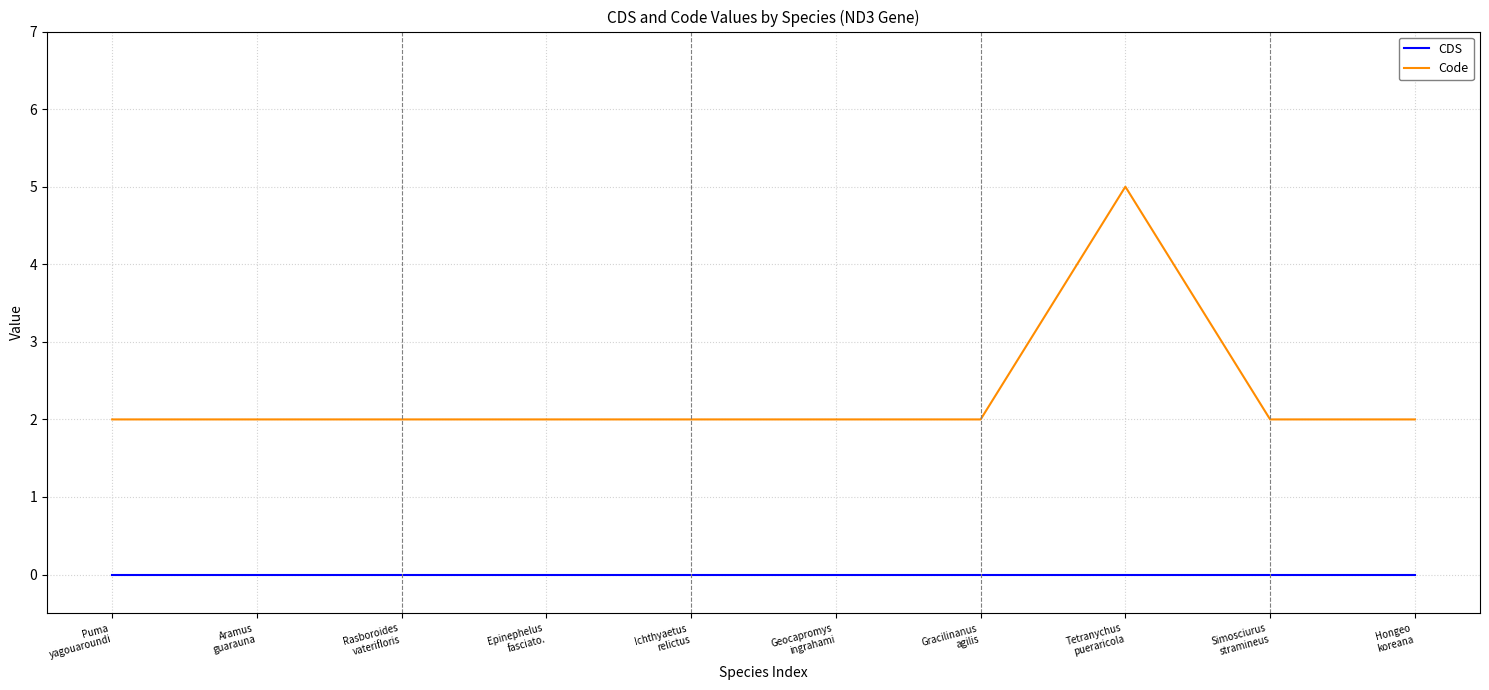

List the labels in order of Code value, smallest first.

Puma
yagouaroundi, Aramus
guarauna, Rasboroides
vaterifloris, Epinephelus
fasciato., Ichthyaetus
relictus, Geocapromys
ingrahami, Gracilinanus
agilis, Simosciurus
stramineus, Hongeo
koreana, Tetranychus
pueraricola